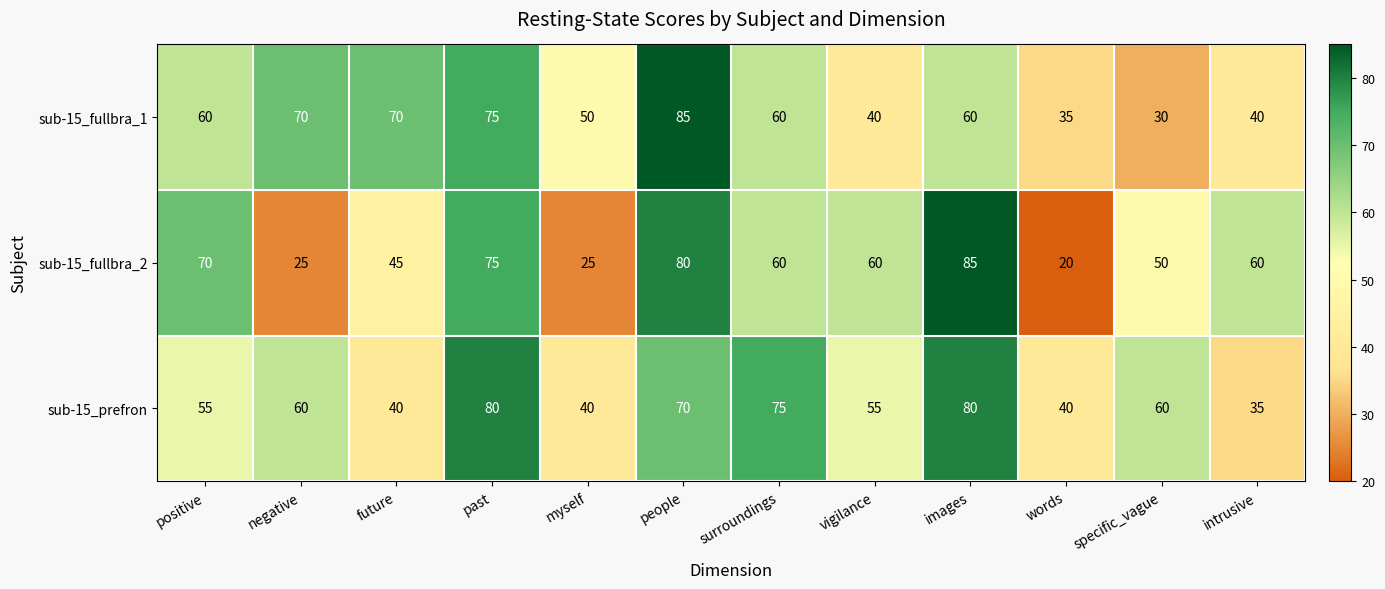

At which category is the sum across all series the highest?

people